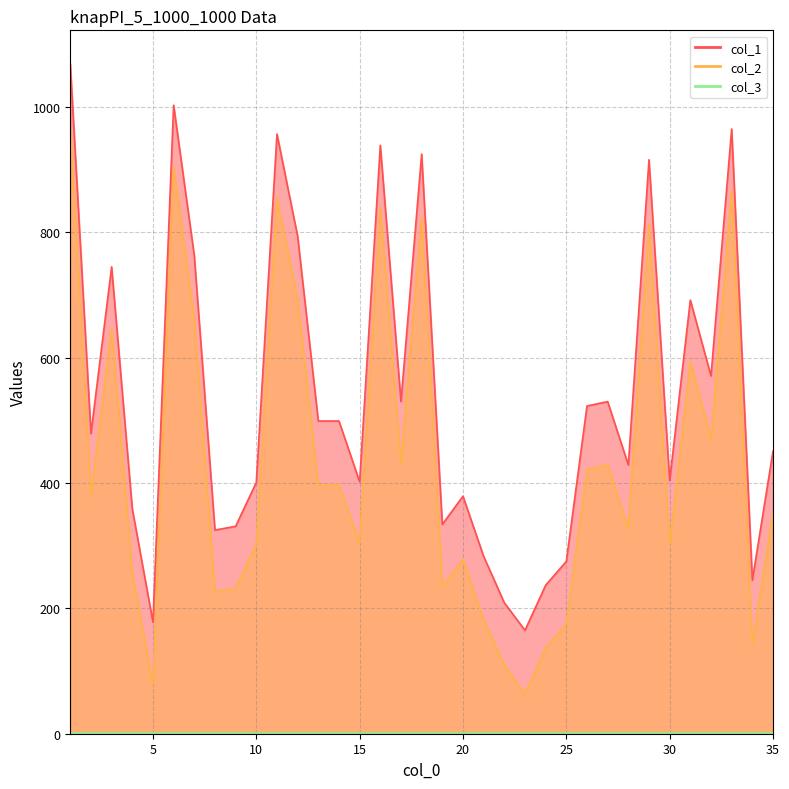

What is the total value across all series at 6?

1908